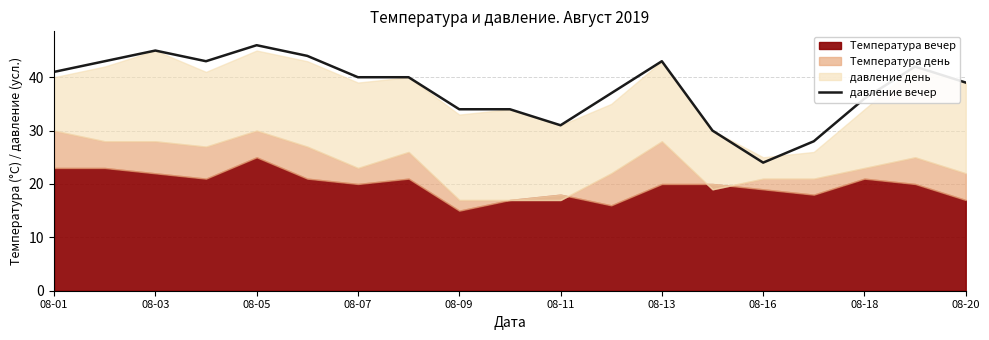

Which category has the lowest value in the давление вечер series?

08-16